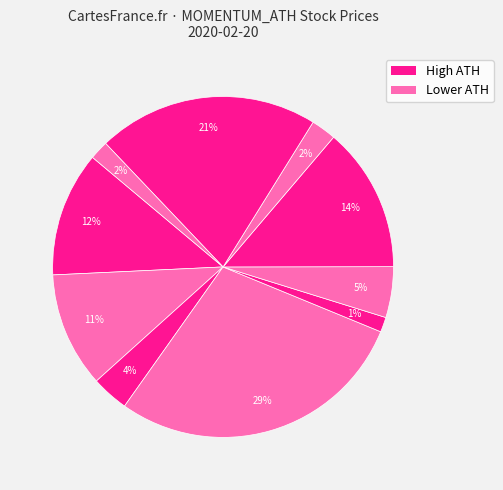

Does any single category account for the majority?

No